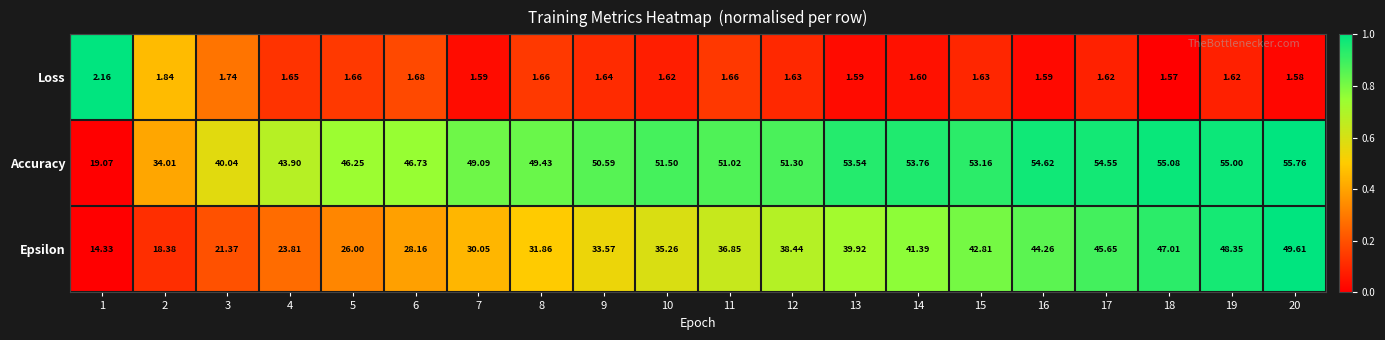

Which series has the largest range (max minus min)?

Accuracy